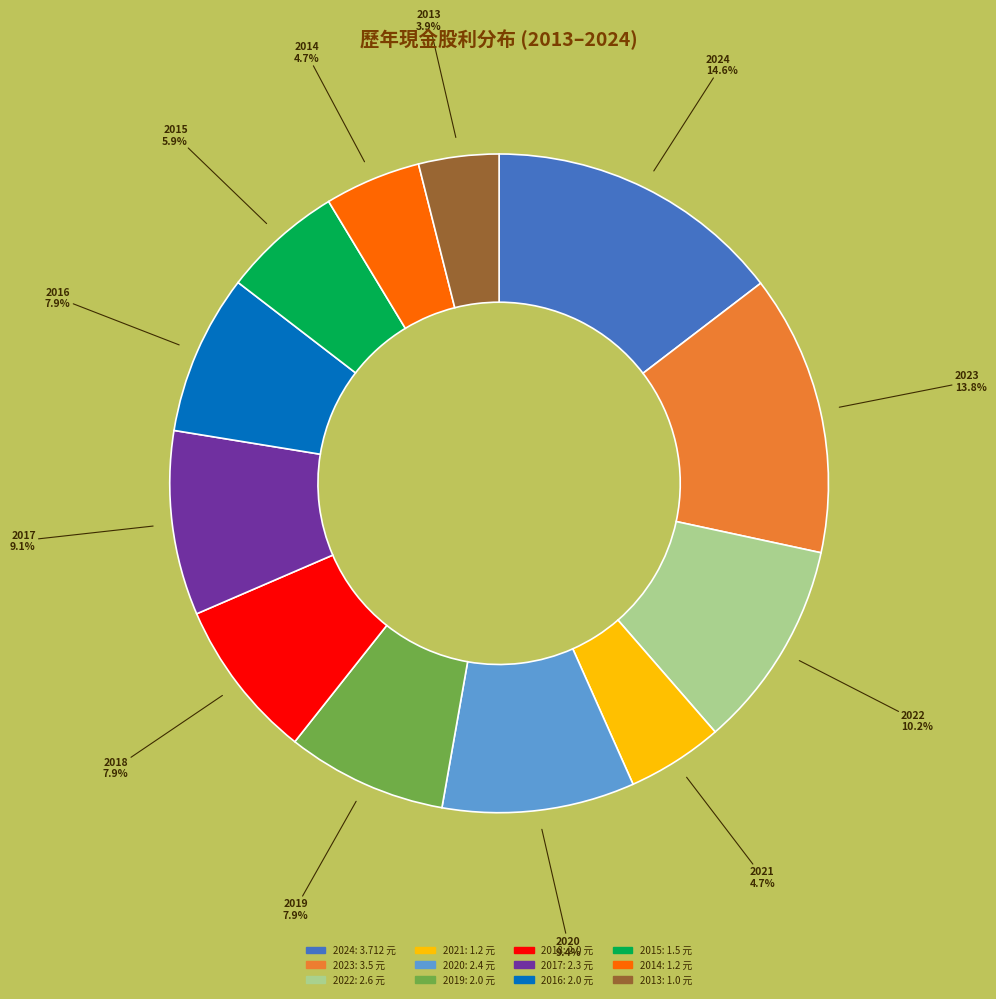

How many segments does this pie chart have?

12